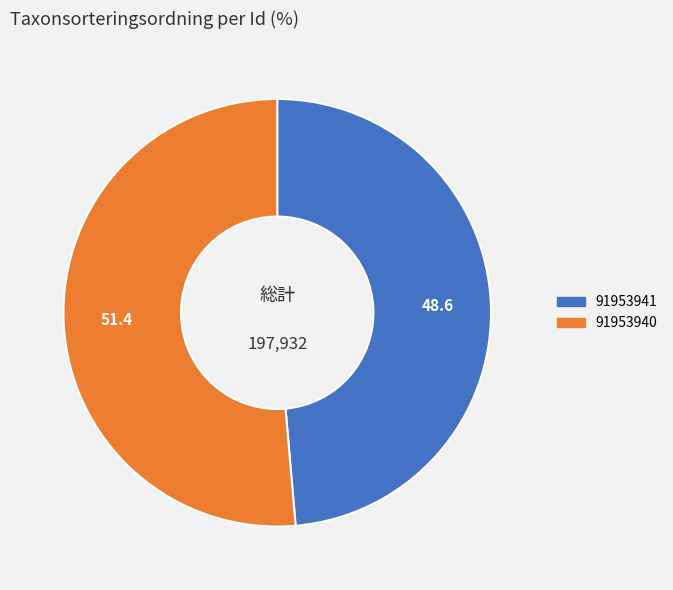

Which category has the biggest portion of the pie?

91953940